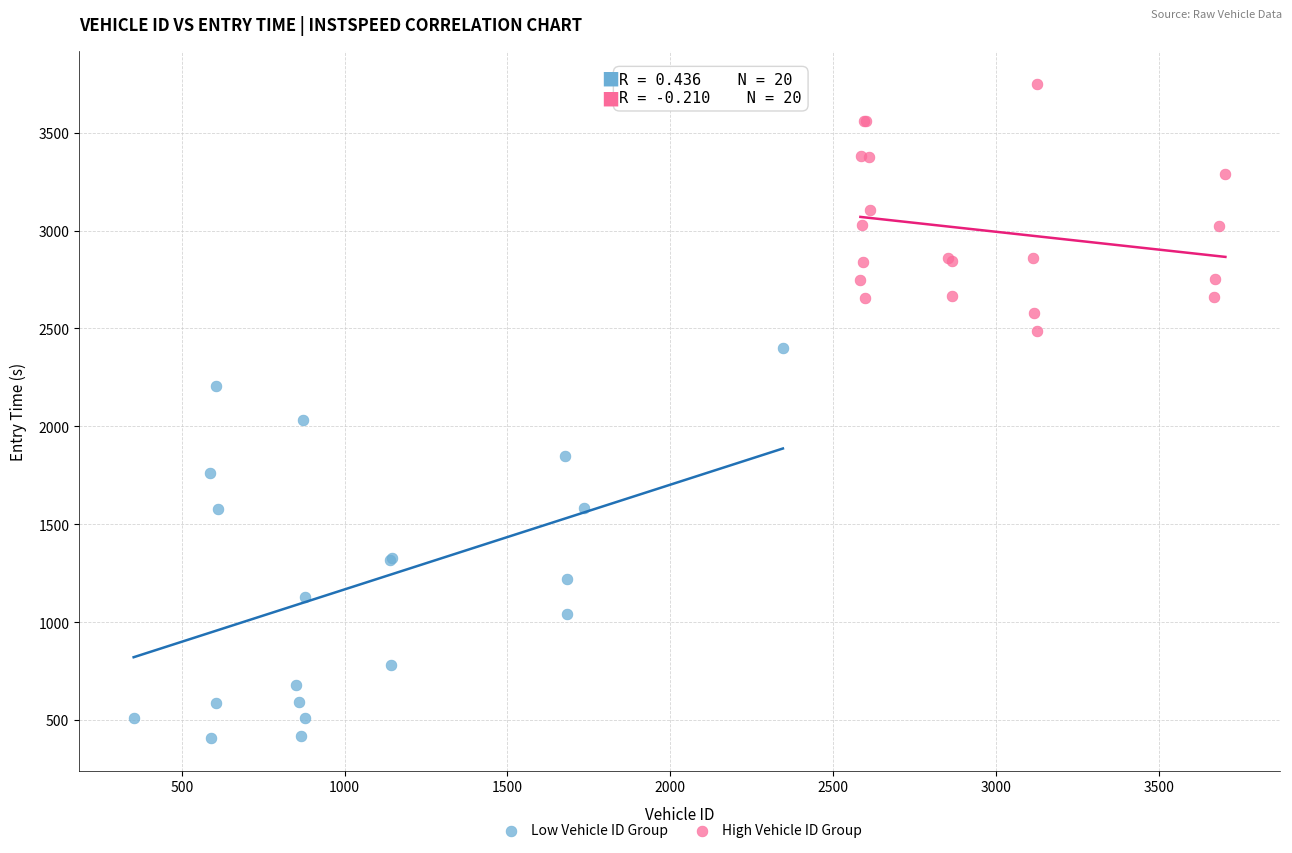

Which series has the largest Y range (max minus min)?

Low Vehicle ID Group